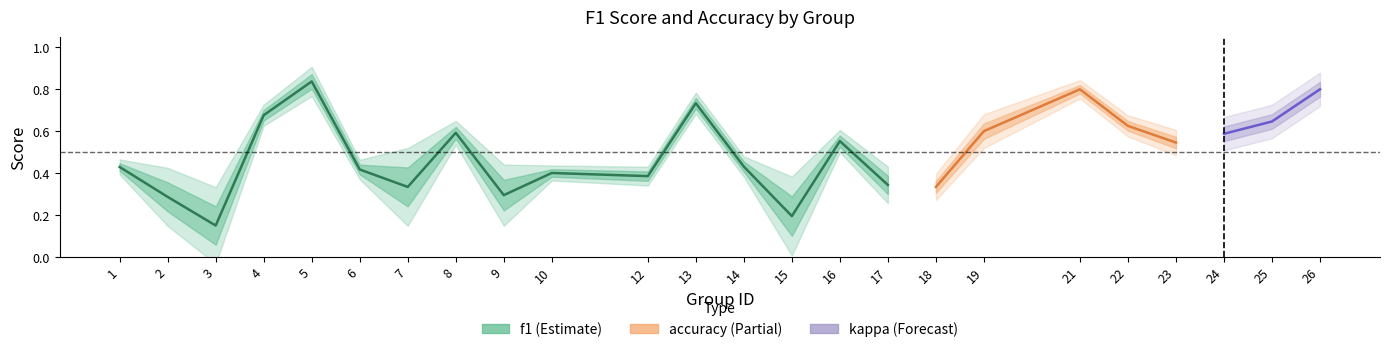

True or false: f1 and kappa intersect in this chart.

False